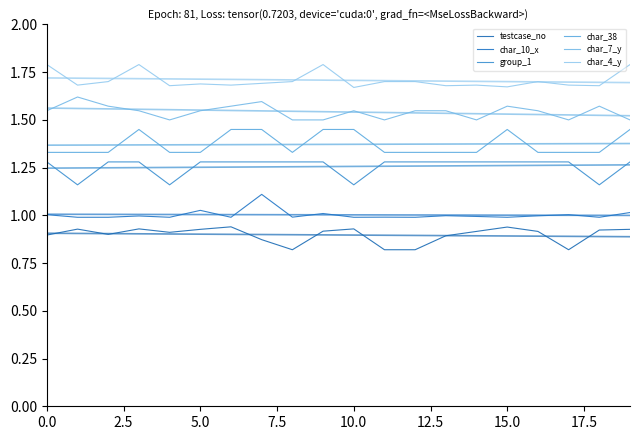

The value of char_4_y at 0.0 is 2.5. True or false?

False